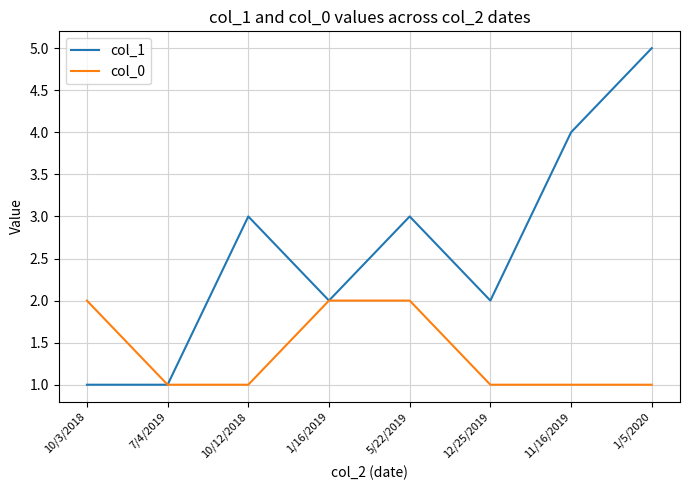

At which label does col_1 reach its peak?

1/5/2020